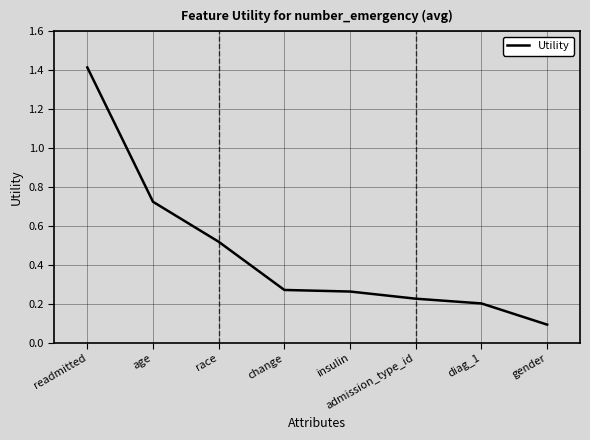

The chart shows a value of 0.2 at diag_1. True or false?

True